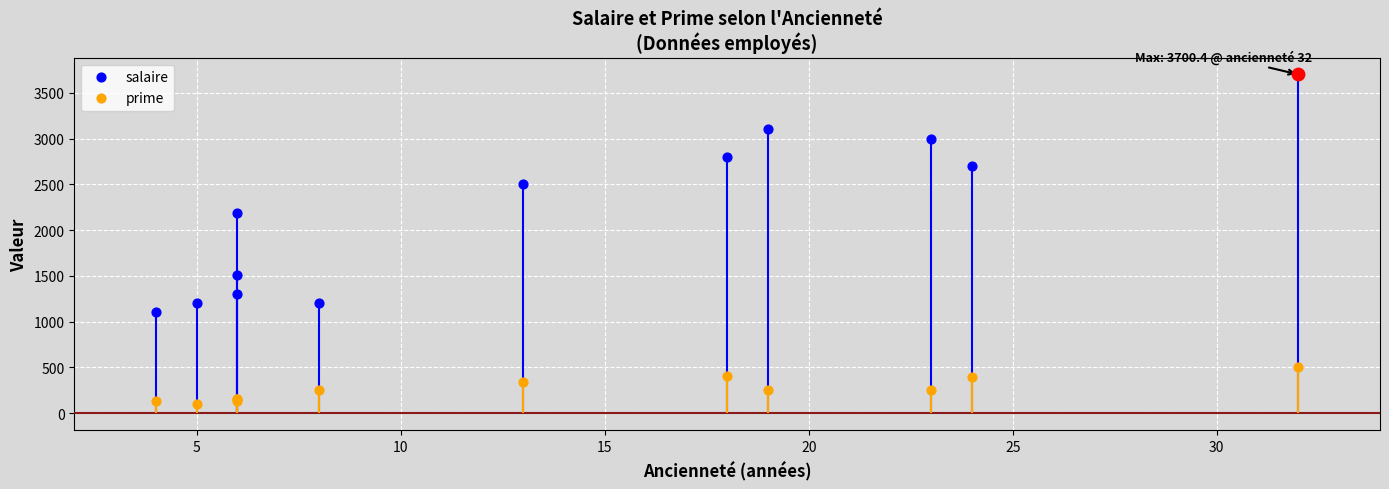

Which series reaches the maximum Y coordinate?

salaire